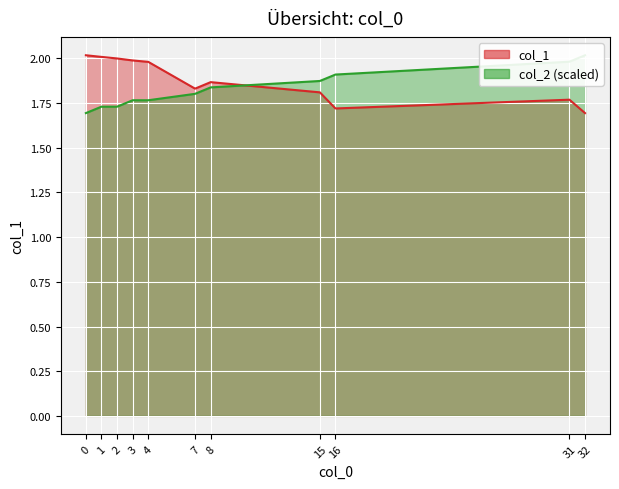

What is the difference between the col_2 values at 3 and 15?

0.1